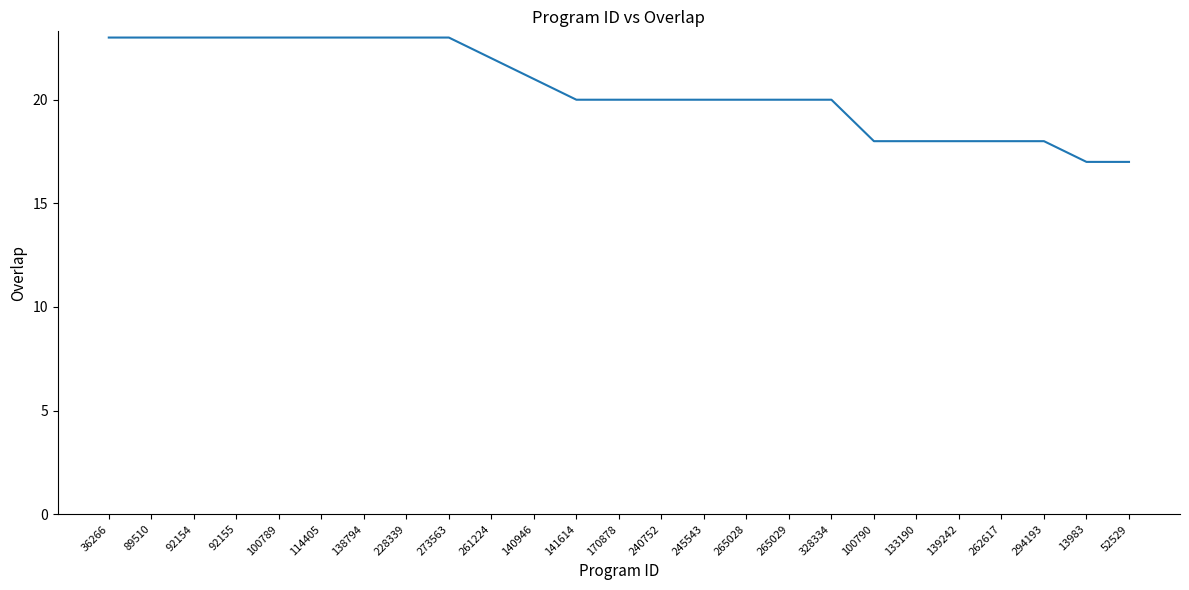

What is the minimum value shown in the chart?

17